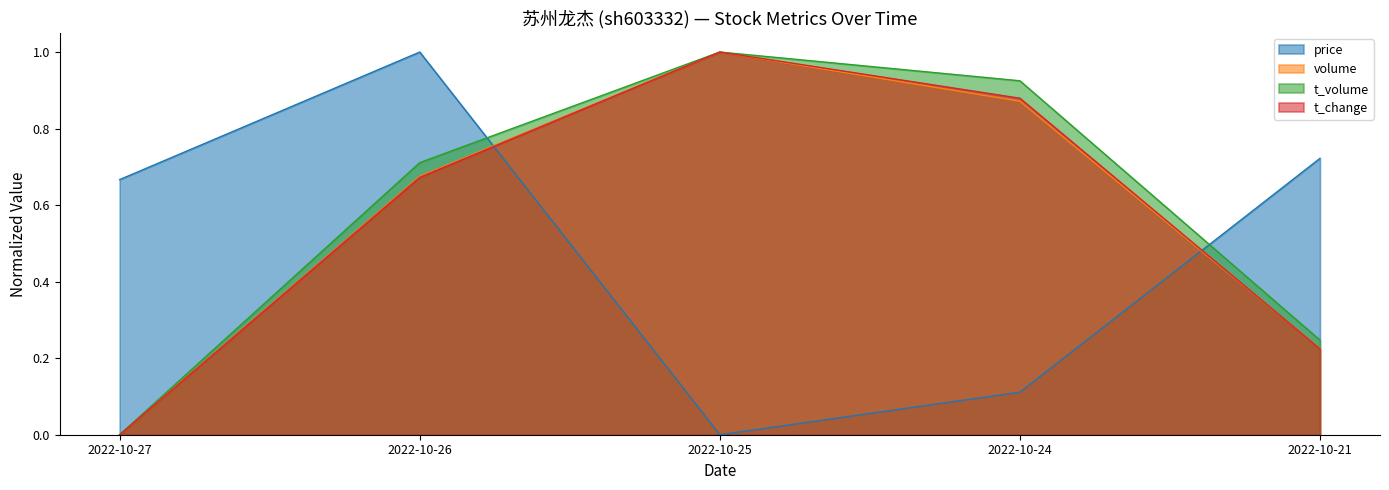

At 2022-10-24, list the series in order from smallest to largest.

price, volume, t_change, t_volume